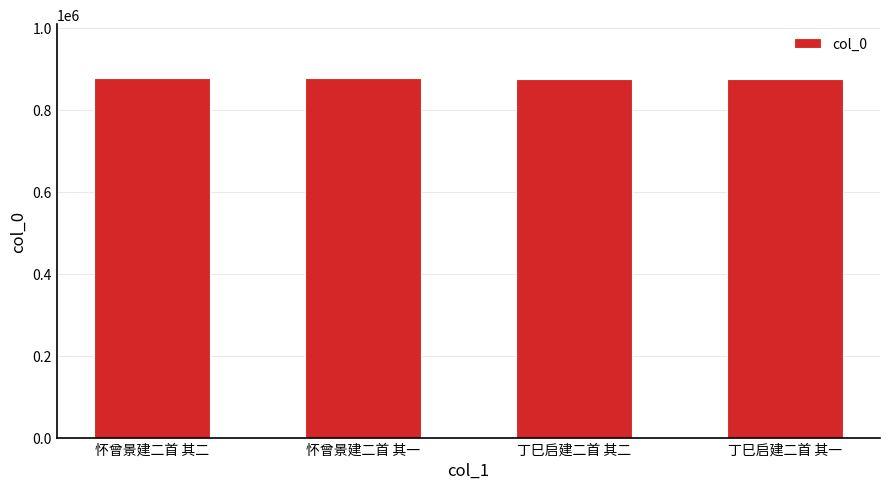

What is the smallest value displayed?

874517